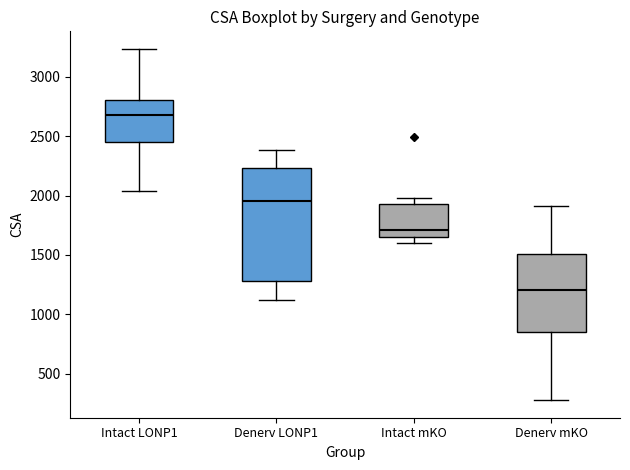

Reading left to right, transcribe this box plot: for each box, give where its median line is, the range the box spans, and where its two whiskers end, as read against the y-axis. The values are not printed on the chart, so give them approximately, as read against the axis.

Intact LONP1: median 2700, box 2450 to 2800, whiskers 2050 to 3250
Denerv LONP1: median 1950, box 1300 to 2250, whiskers 1100 to 2400
Intact mKO: median 1700, box 1650 to 1950, whiskers 1600 to 2000
Denerv mKO: median 1200, box 850 to 1500, whiskers 300 to 1900